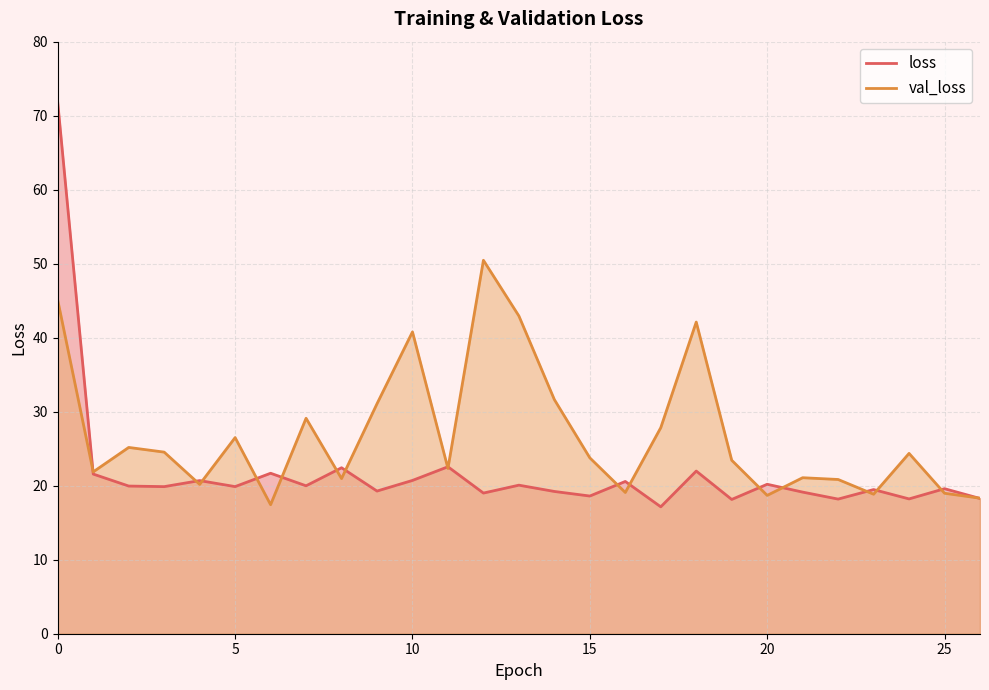

How many interior local peaks does the val_loss series have?

8